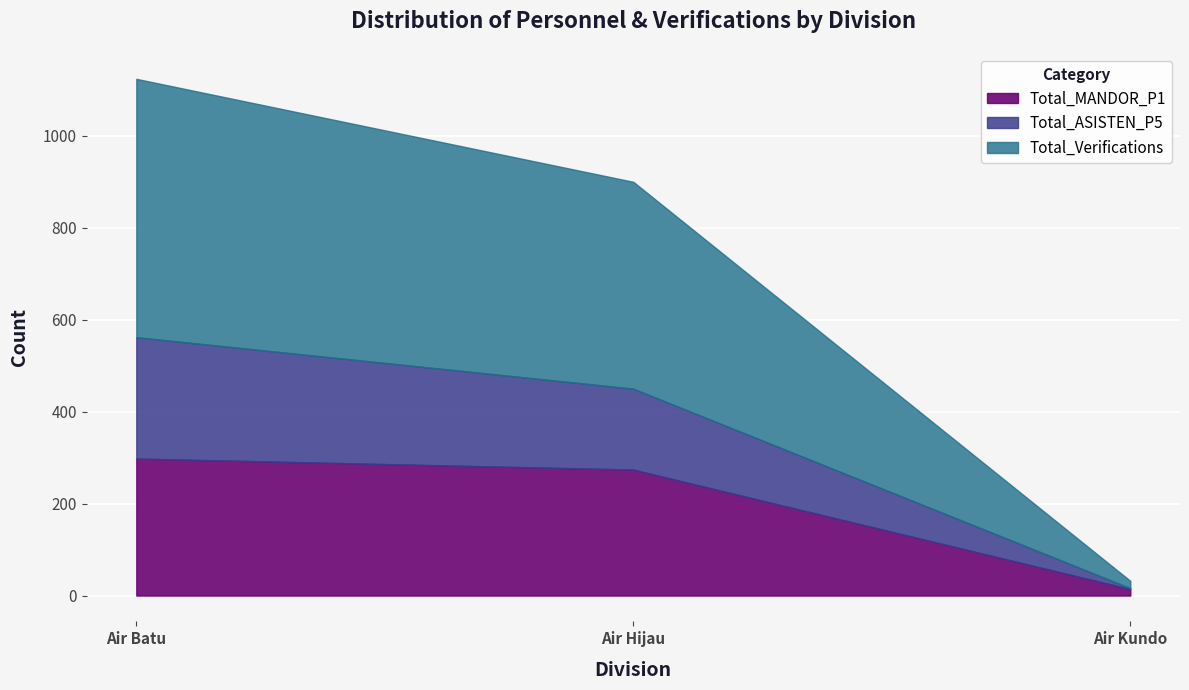

Which series has the widest spread of values?

Total_Verifications